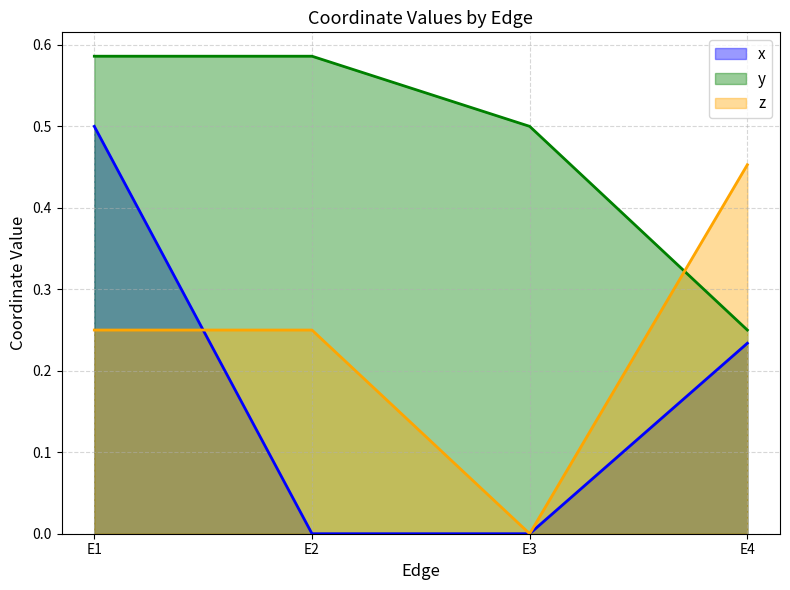

At which category is the sum across all series the highest?

E1